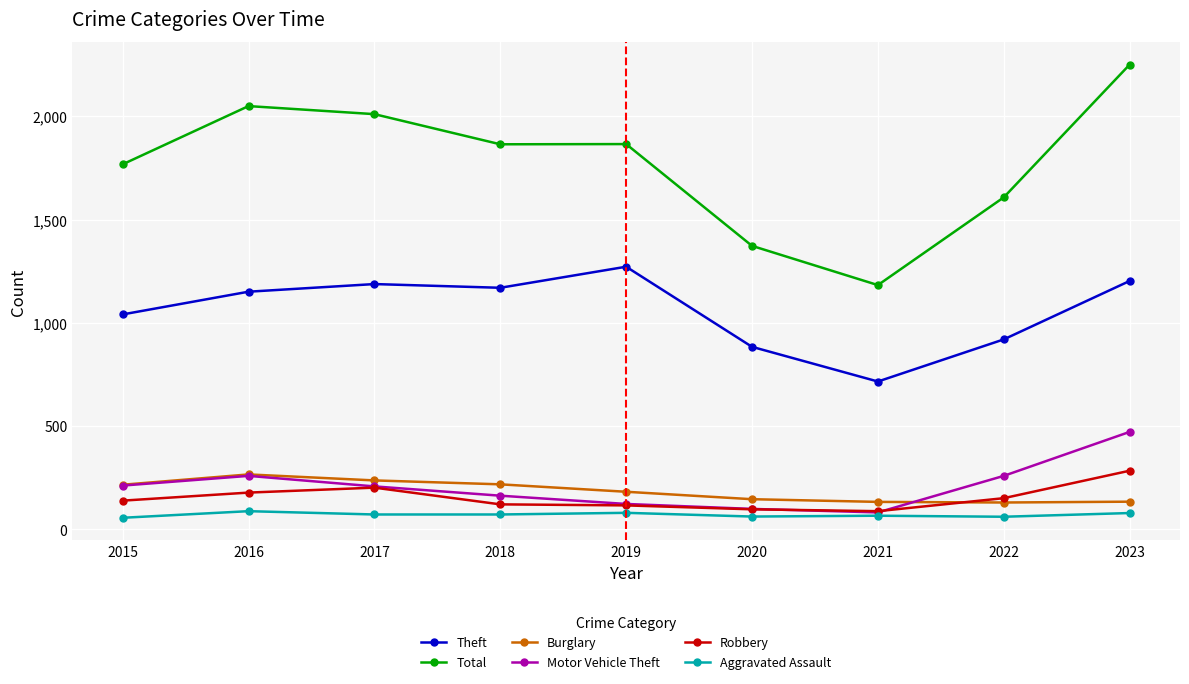

Where does the Aggravated Assault series first go above 72?

2016